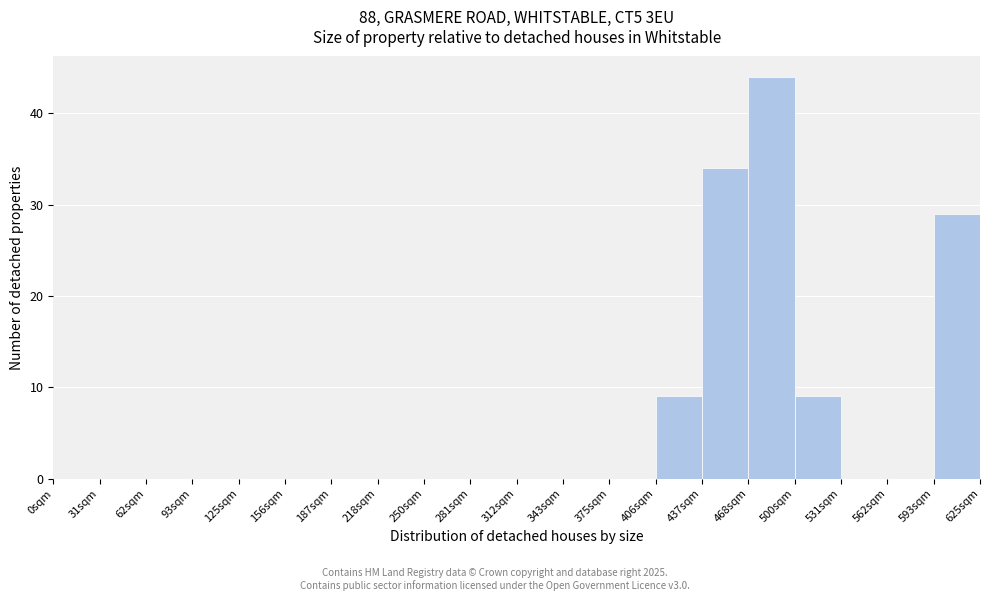

Which range on the x-axis has the tallest bar?

470 to 500